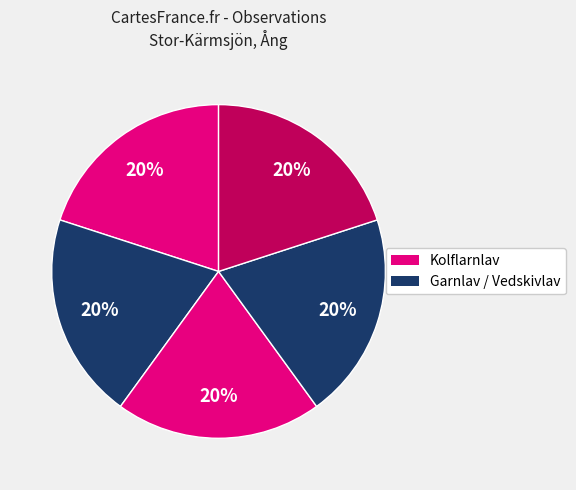

How many segments does this pie chart have?

5